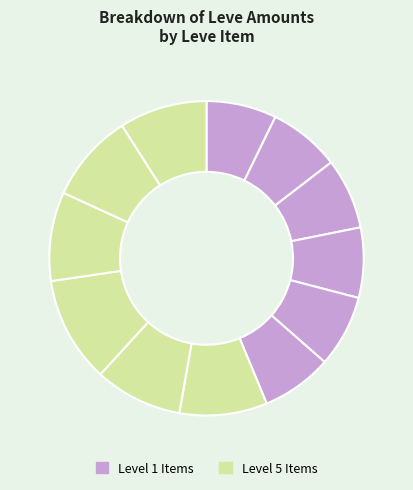

How many segments does this pie chart have?

12